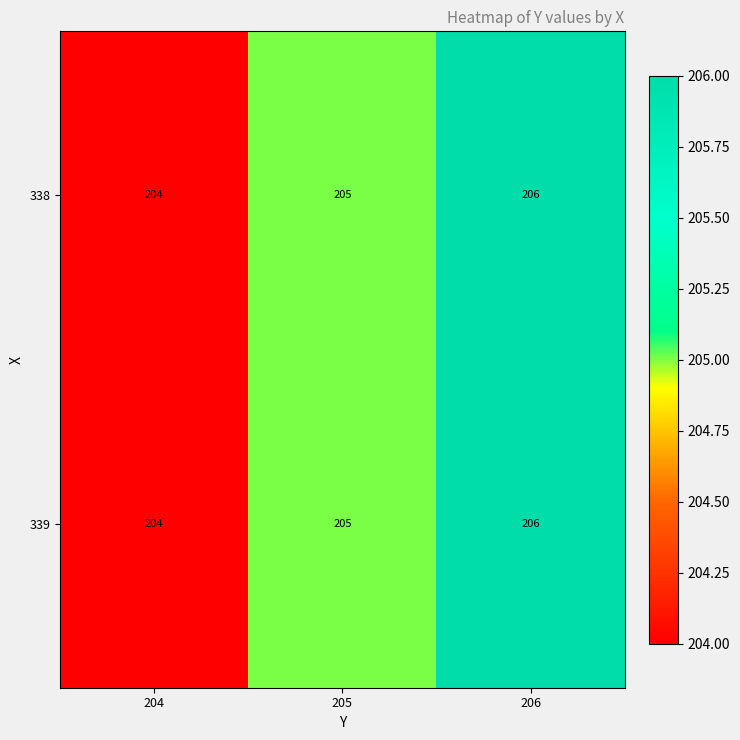

Count the 339 values in the range 204 to 206.

3